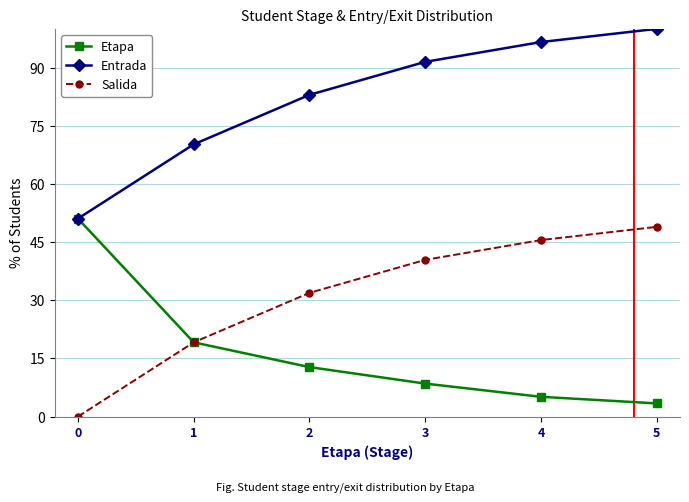

What is the maximum value shown in the chart?

100.0